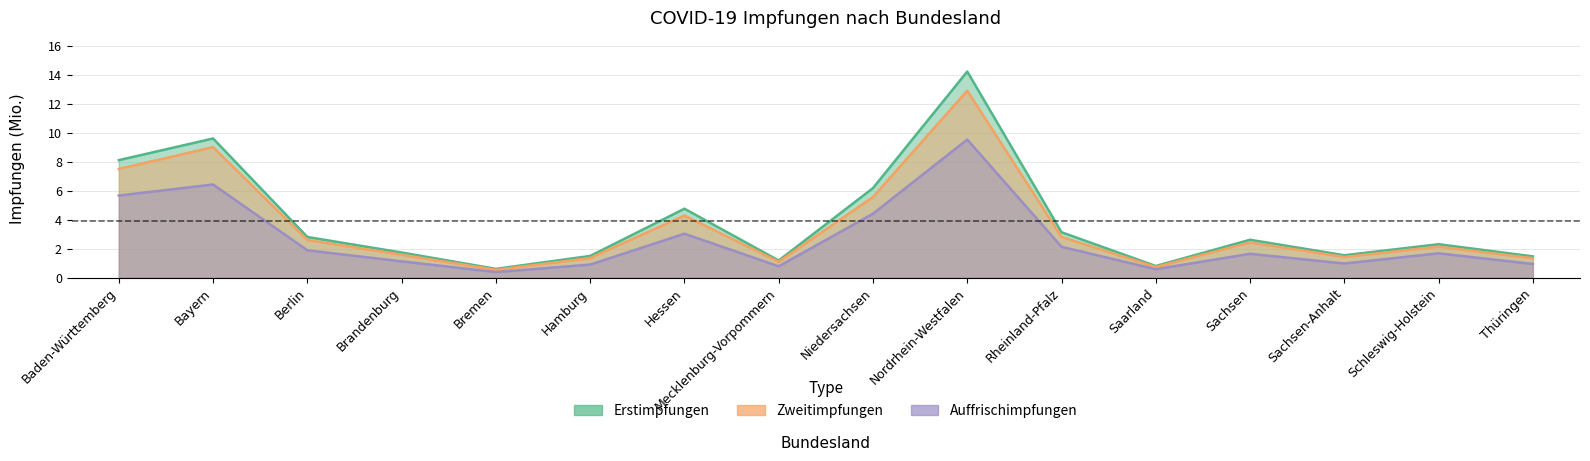

What are all the series names shown in the legend?

Erstimpfungen, Zweitimpfungen, Auffrischimpfungen